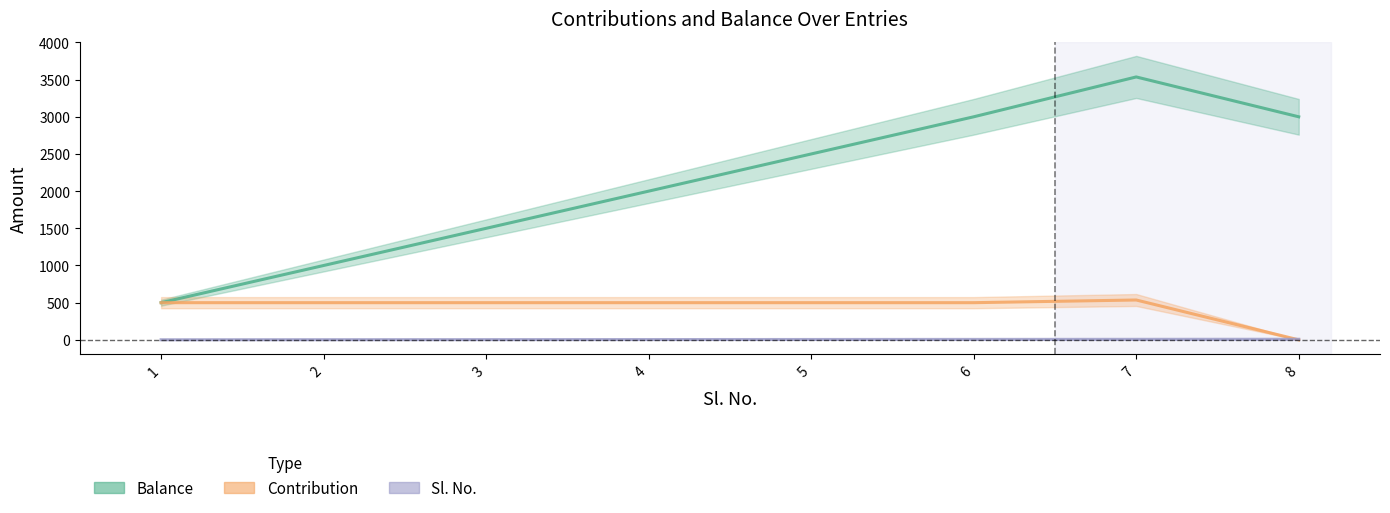

What is the average value of the Contribution series?

442